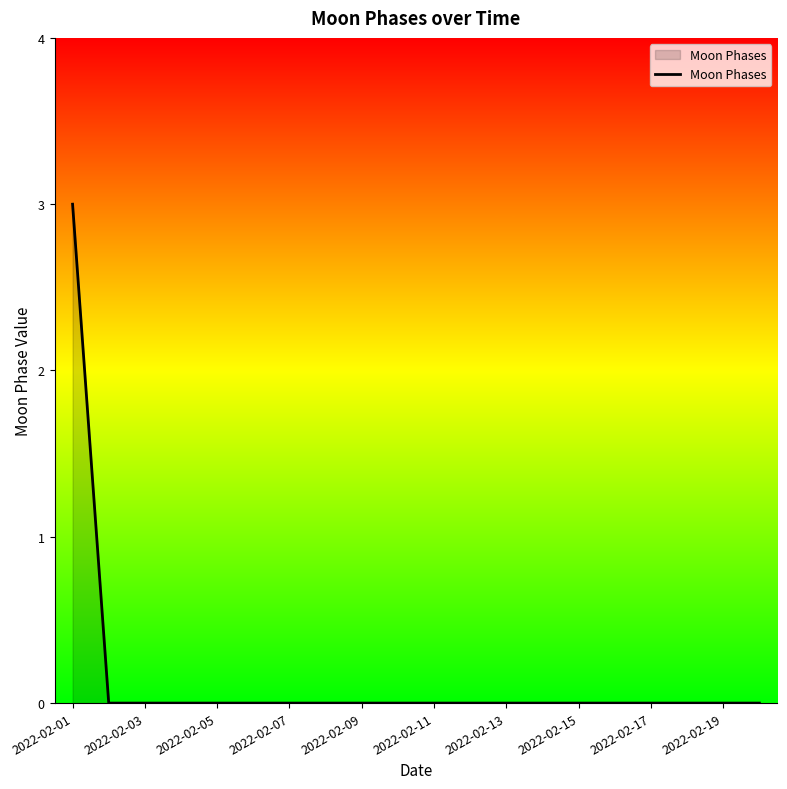

What is the difference between the maximum and minimum values?

3